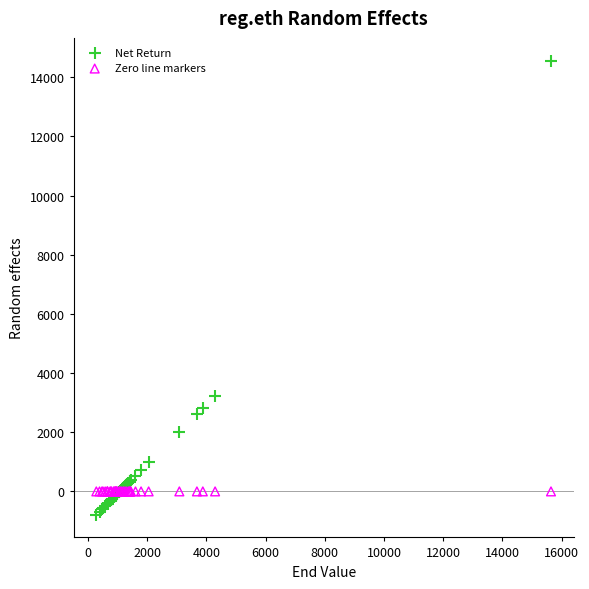

What are all the series names shown in the legend?

Net Return, Zero line markers